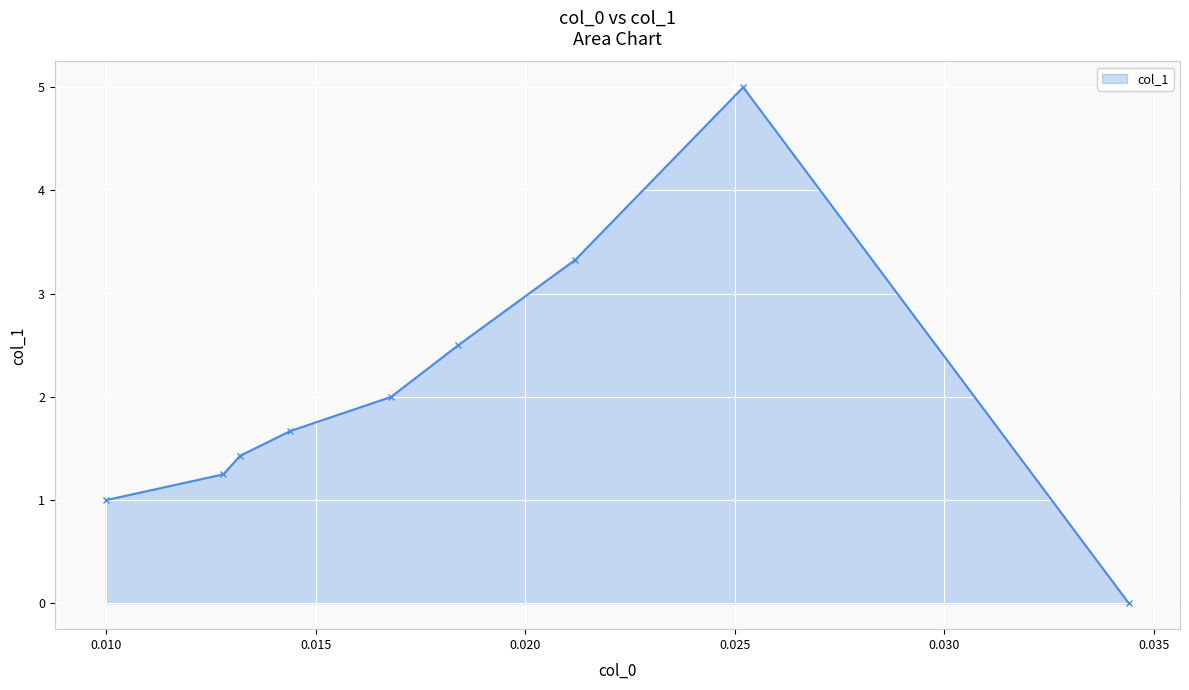

What is the greatest value displayed?

5.0